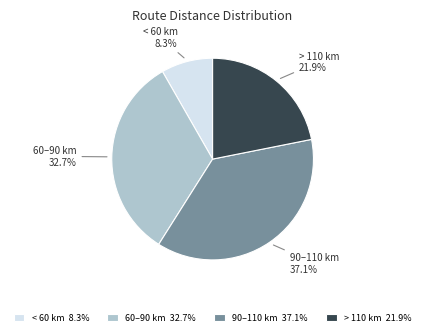

Count the number of slices in the pie.

4